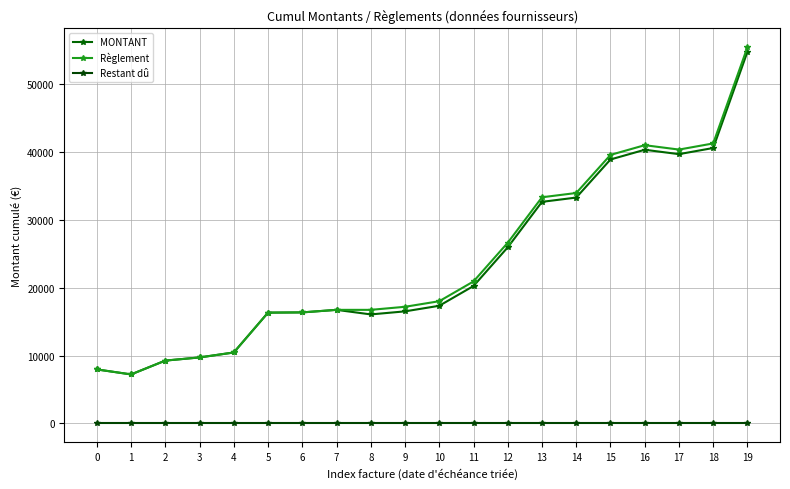

At which category is the sum across all series the highest?

19